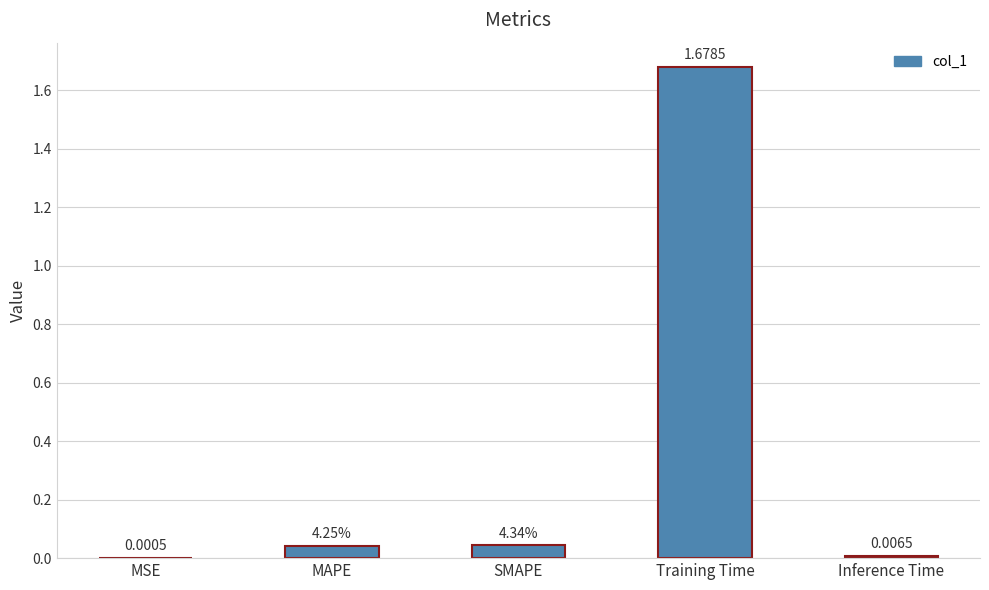

Which has a higher value, MSE or Training Time?

Training Time